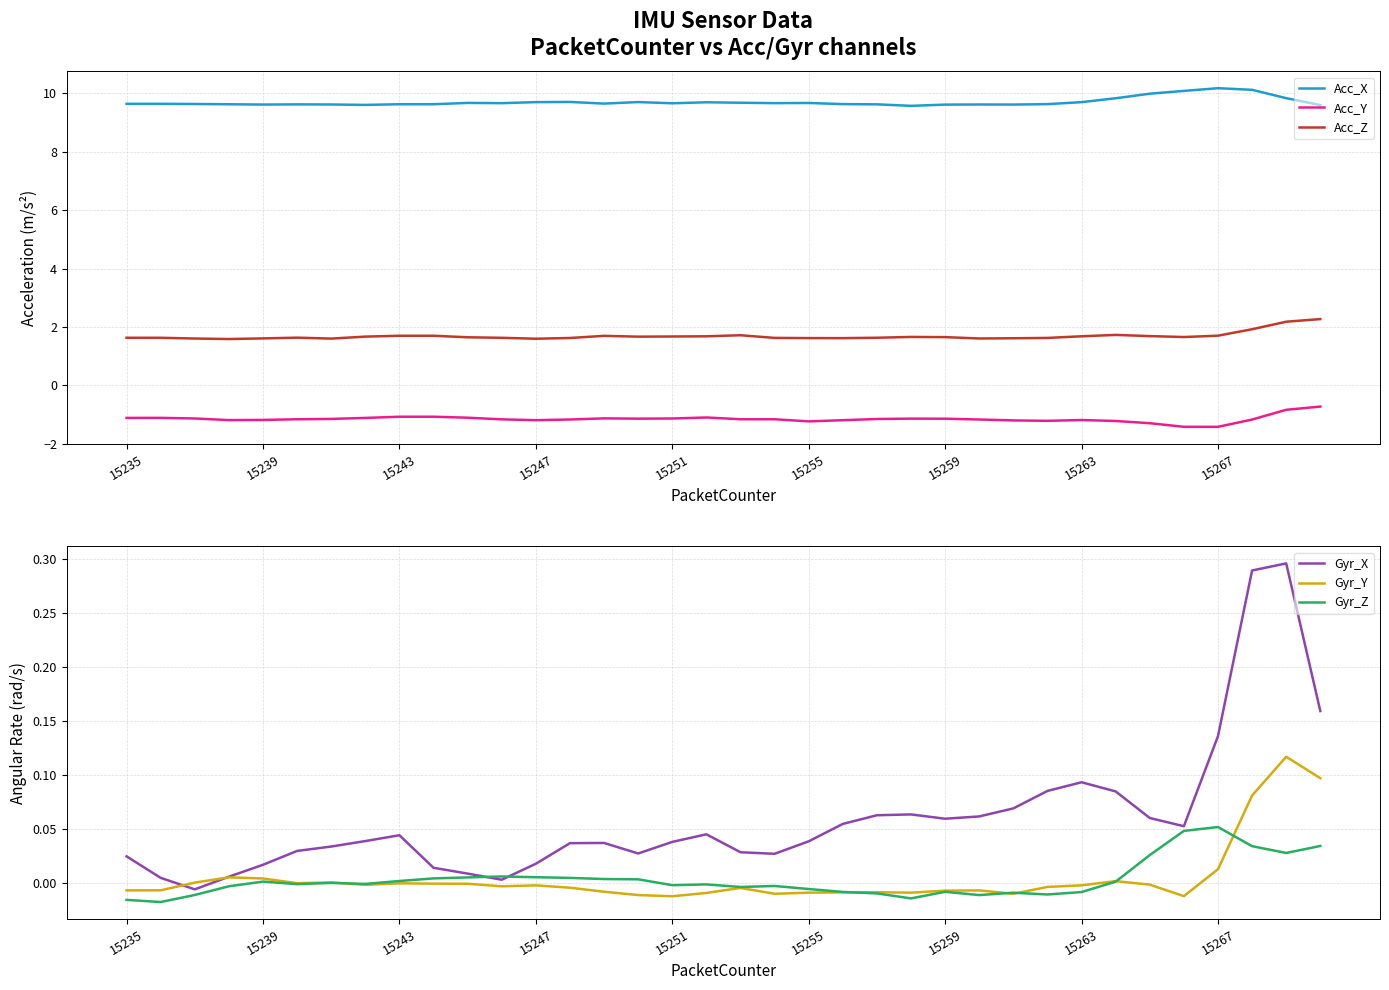

At how many categories does at least one series exceed 3?

36